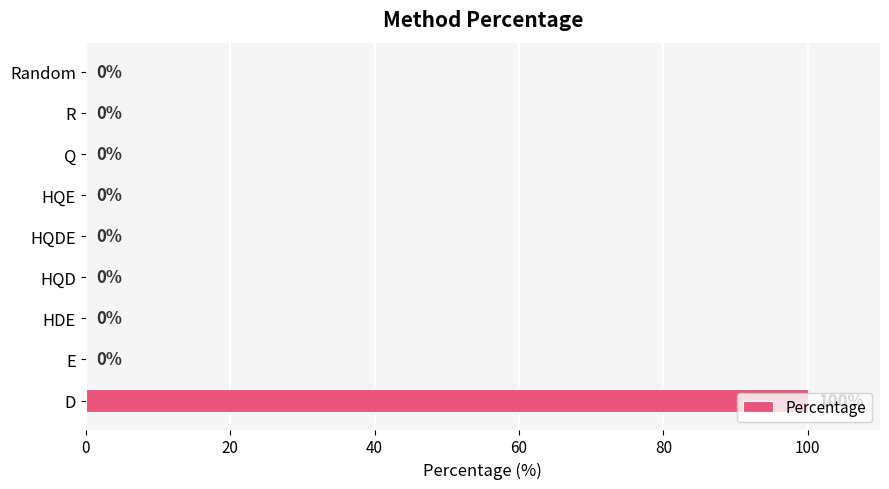

True or false: the data shows 0 at HDE.

True